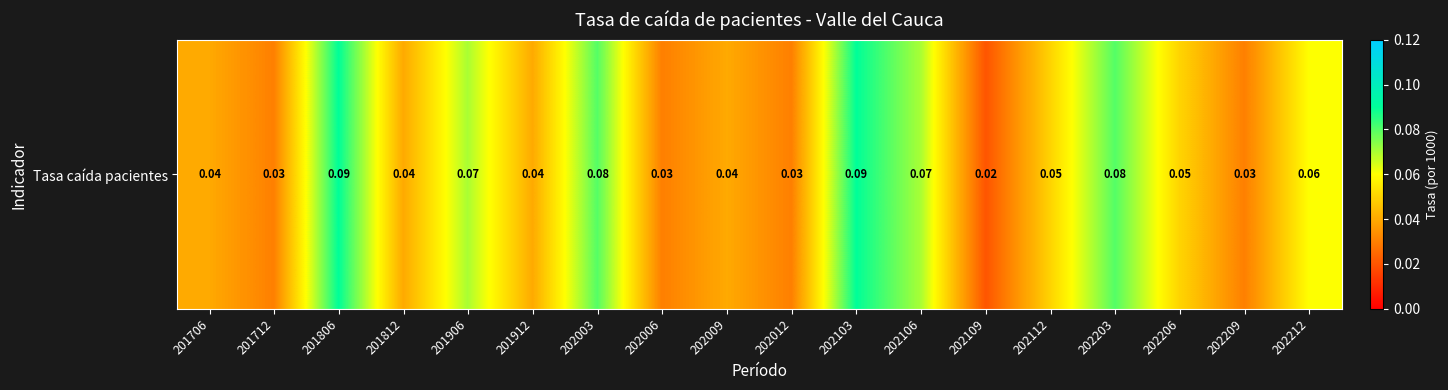

Reading left to right, extract all data points from this chart.

201706=0.0	201712=0.0	201806=0.1	201812=0.0	201906=0.1	201912=0.0	202003=0.1	202006=0.0	202009=0.0	202012=0.0	202103=0.1	202106=0.1	202109=0.0	202112=0.1	202203=0.1	202206=0.1	202209=0.0	202212=0.1